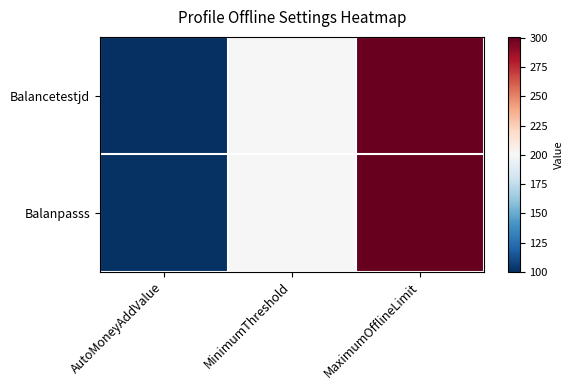

Between AutoMoneyAddValue and MaximumOfflineLimit, which is larger?

MaximumOfflineLimit